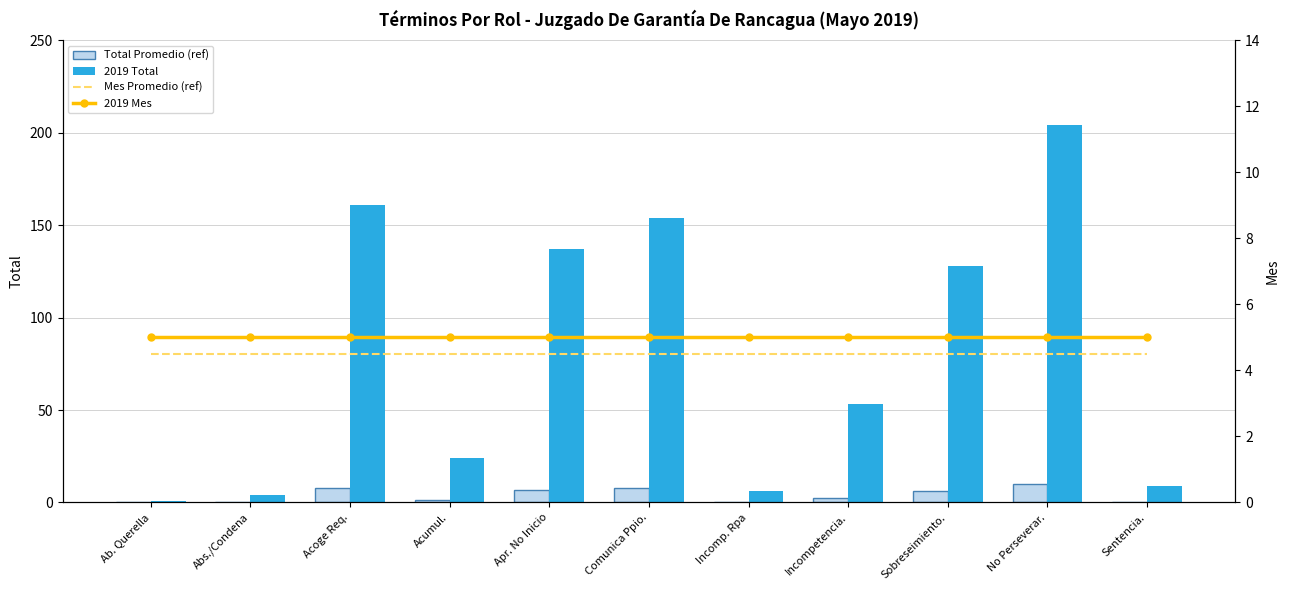

Reading left to right, list all the values displayed in this chart.

Total Promedio (ref): 0.1	0.2	8.1	1.2	6.9	7.7	0.3	2.7	6.4	10.2	0.5
2019 Total: 1.0	4.0	161.0	24.0	137.0	154.0	6.0	53.0	128.0	204.0	9.0
Mes Promedio (ref): 4.5	4.5	4.5	4.5	4.5	4.5	4.5	4.5	4.5	4.5	4.5
2019 Mes: 5.0	5.0	5.0	5.0	5.0	5.0	5.0	5.0	5.0	5.0	5.0